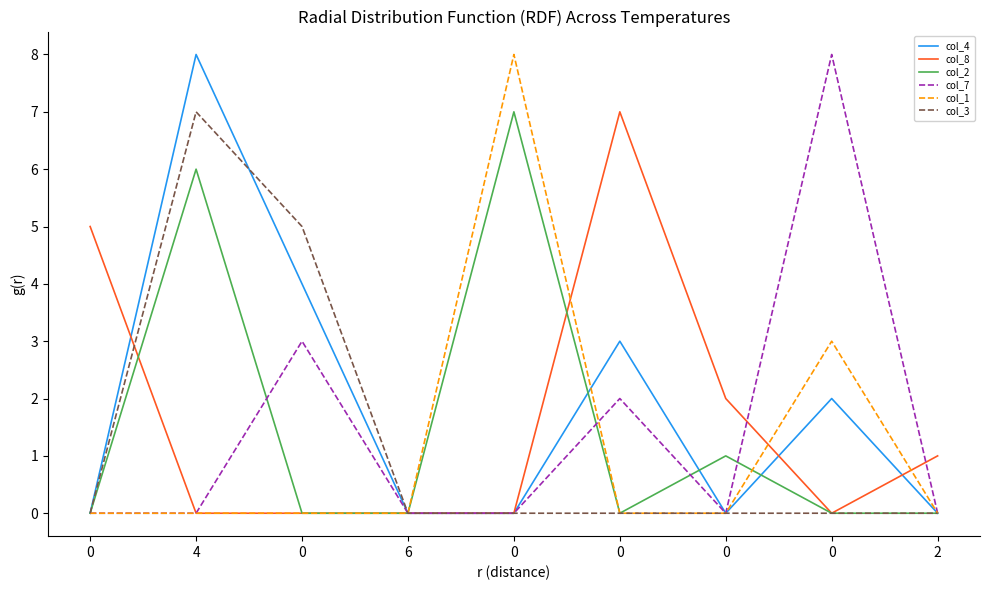

How many lines are shown in the chart?

6